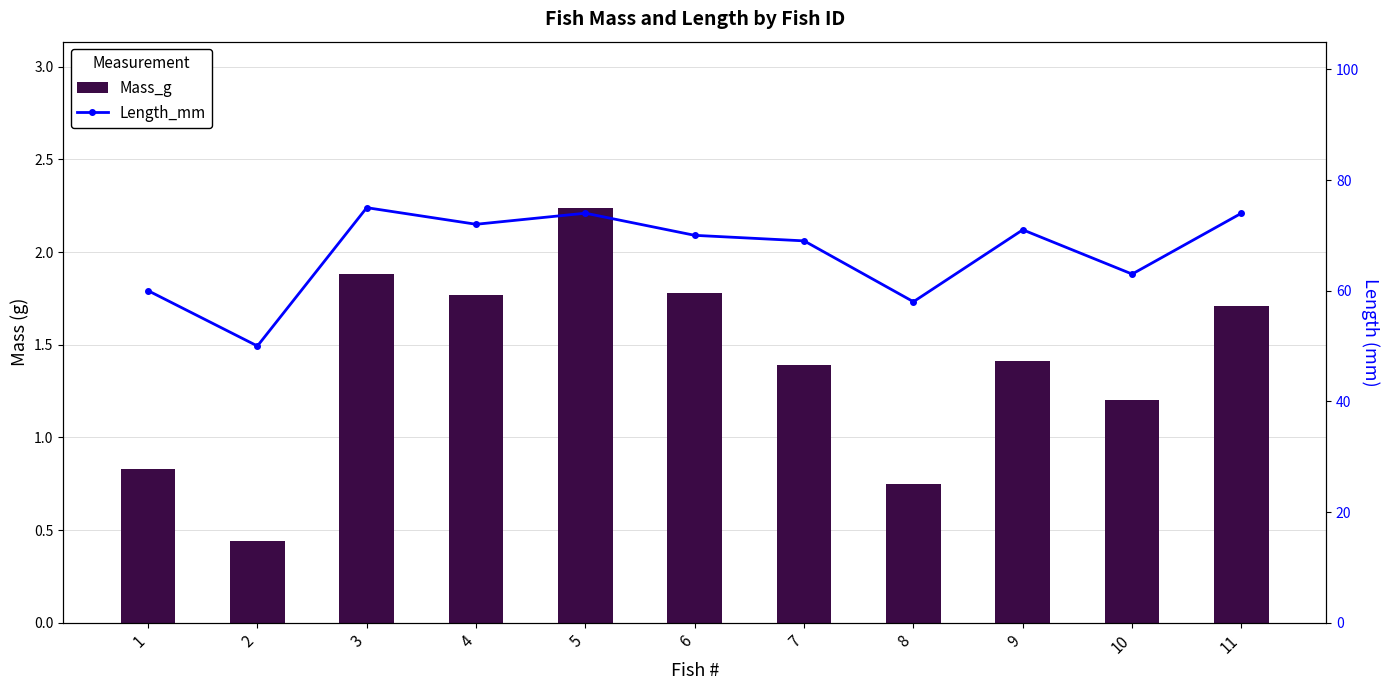

The Mass_g series shows 0.6 at 5. True or false?

False